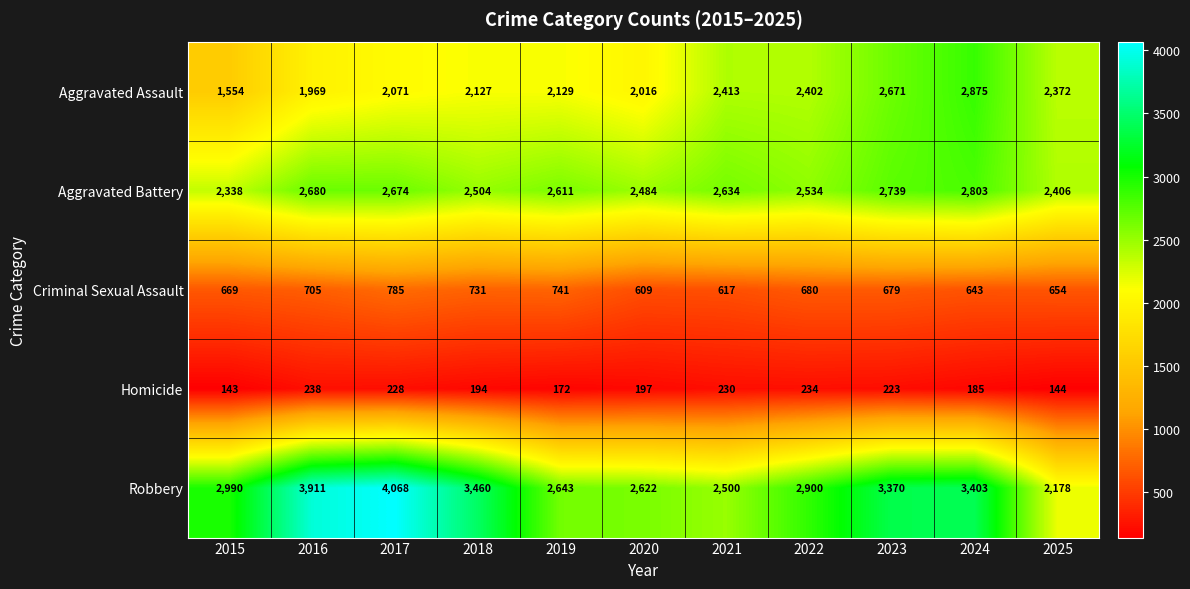

How many data points in Aggravated Battery are less than 2611?

5